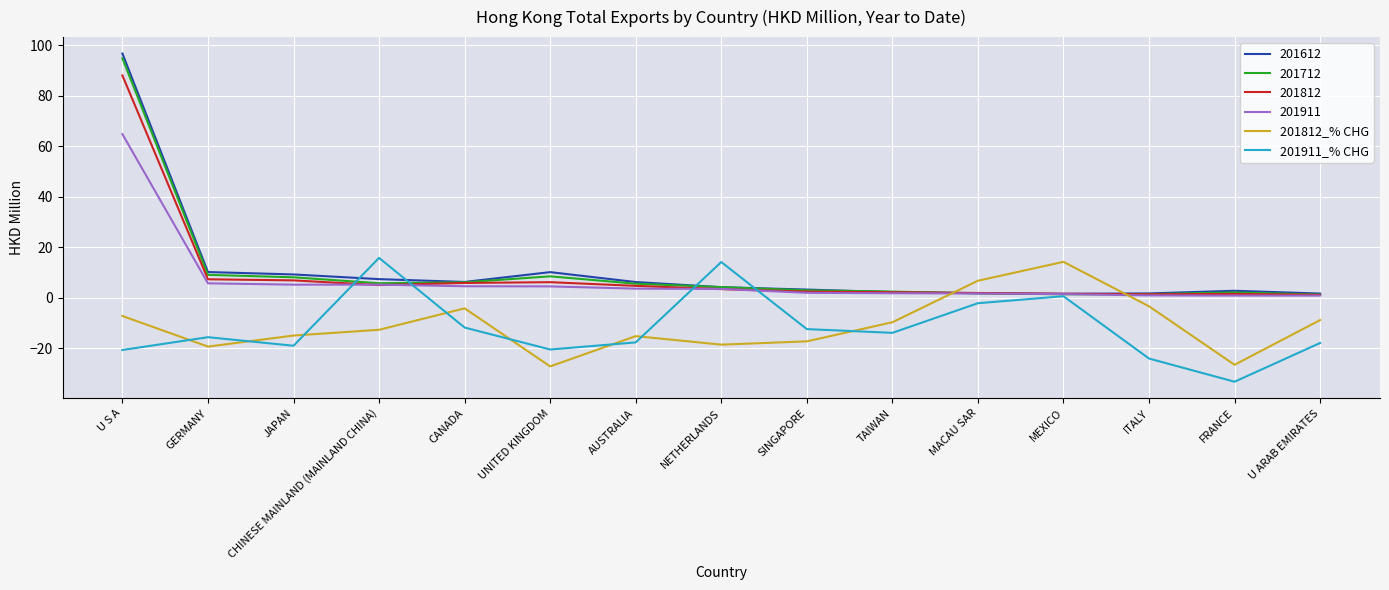

Between which two adjacent categories do 201911_% CHG and 201812_% CHG first intersect?

U S A and GERMANY